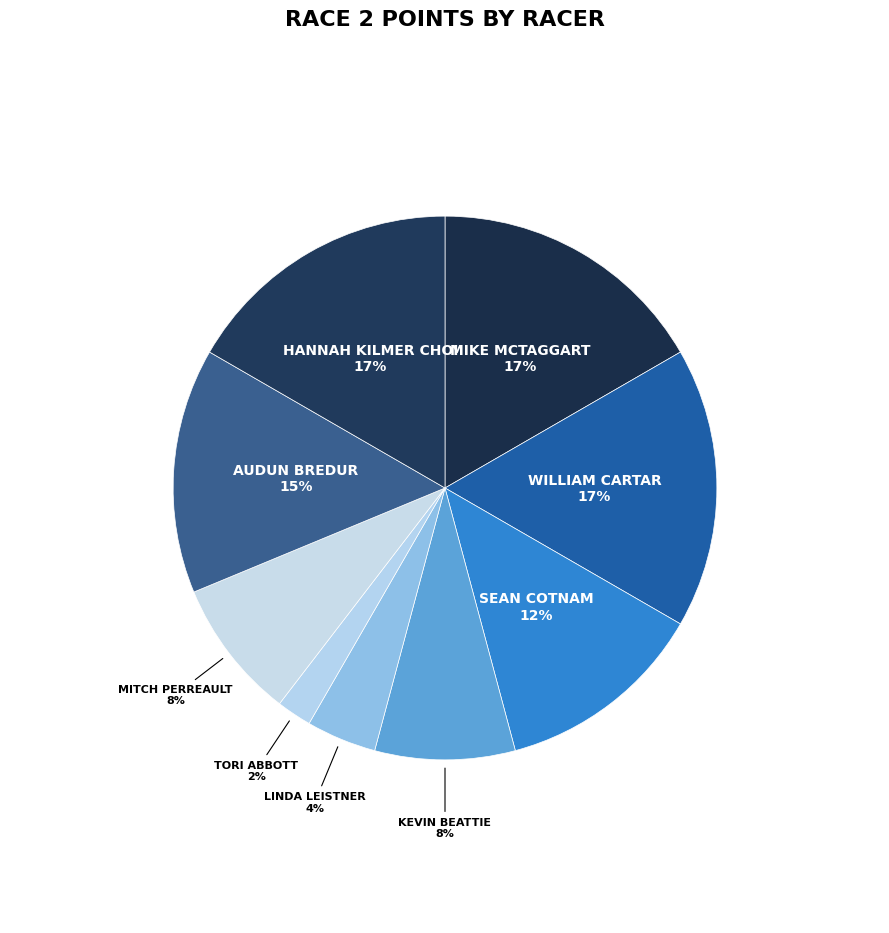

To the nearest percent, what is the average slice percentage?

11%